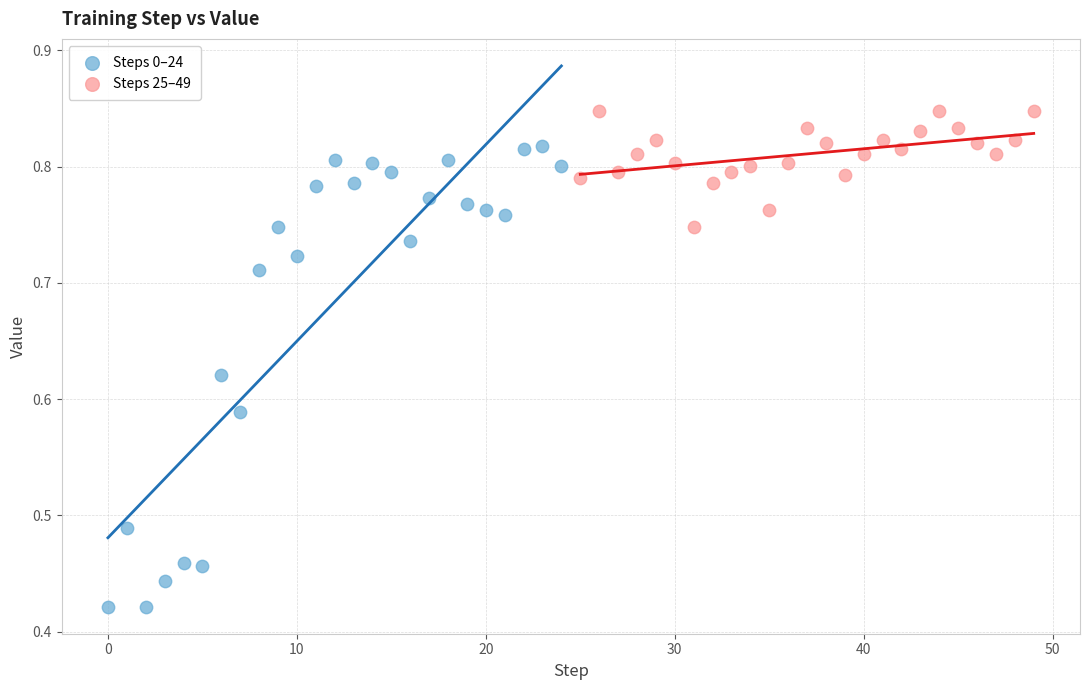

Which series reaches the minimum Y coordinate?

Steps 0–24